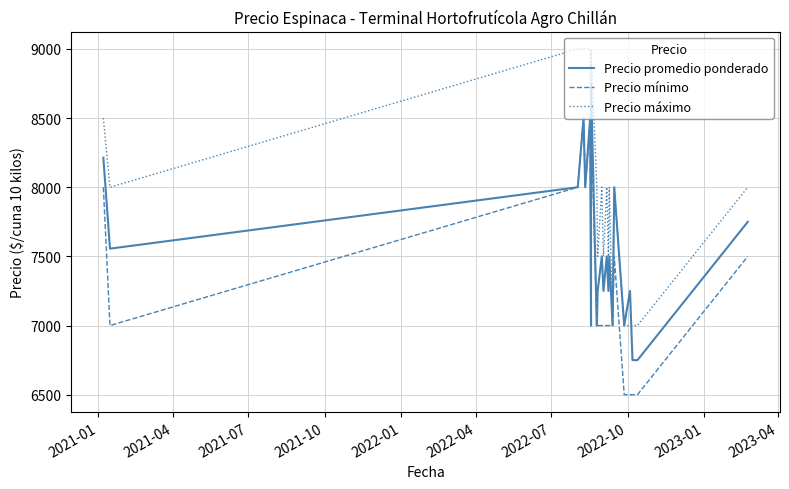

How many lines are shown in the chart?

3